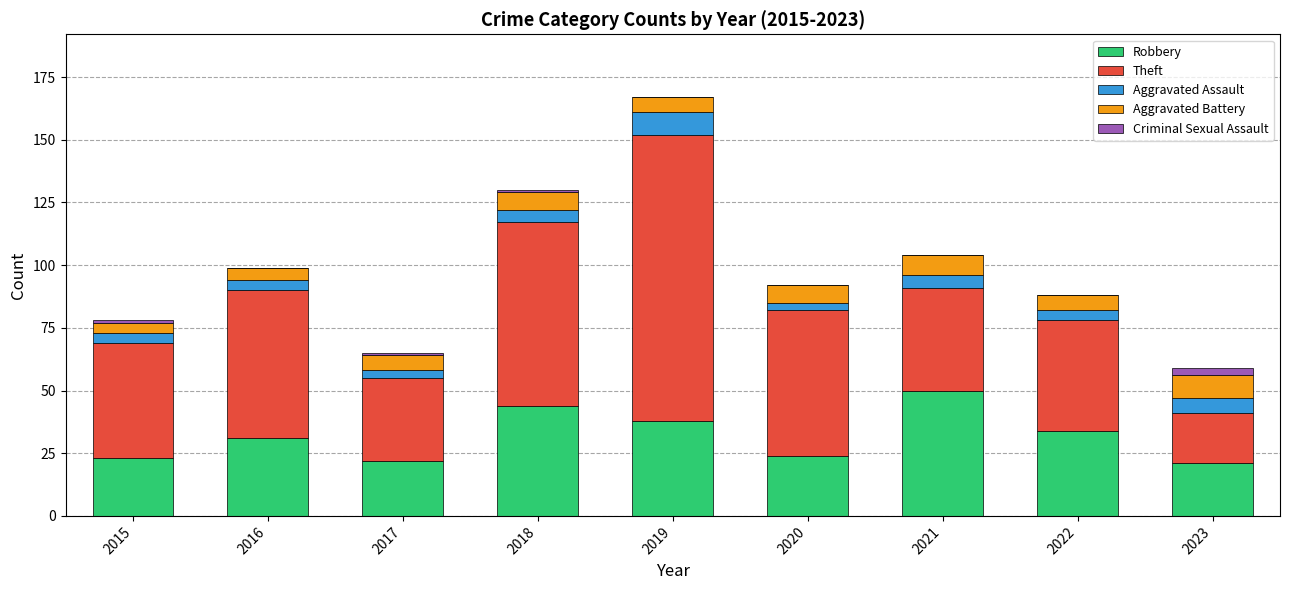

At which category is the sum across all series the highest?

2019